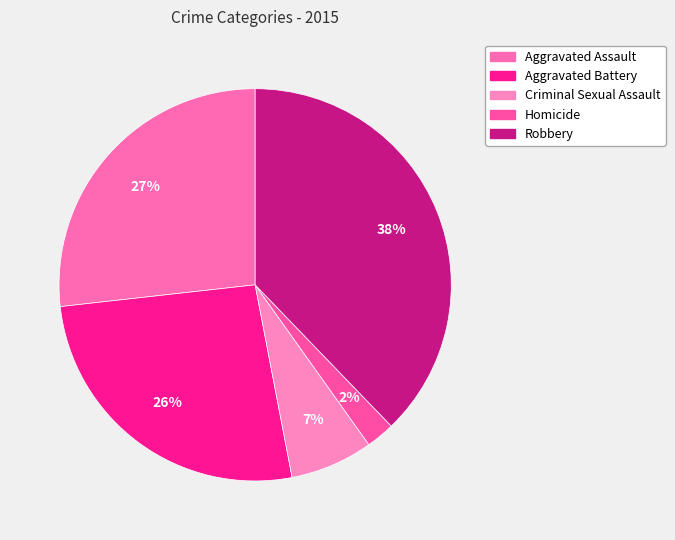

Which category has the biggest portion of the pie?

Robbery